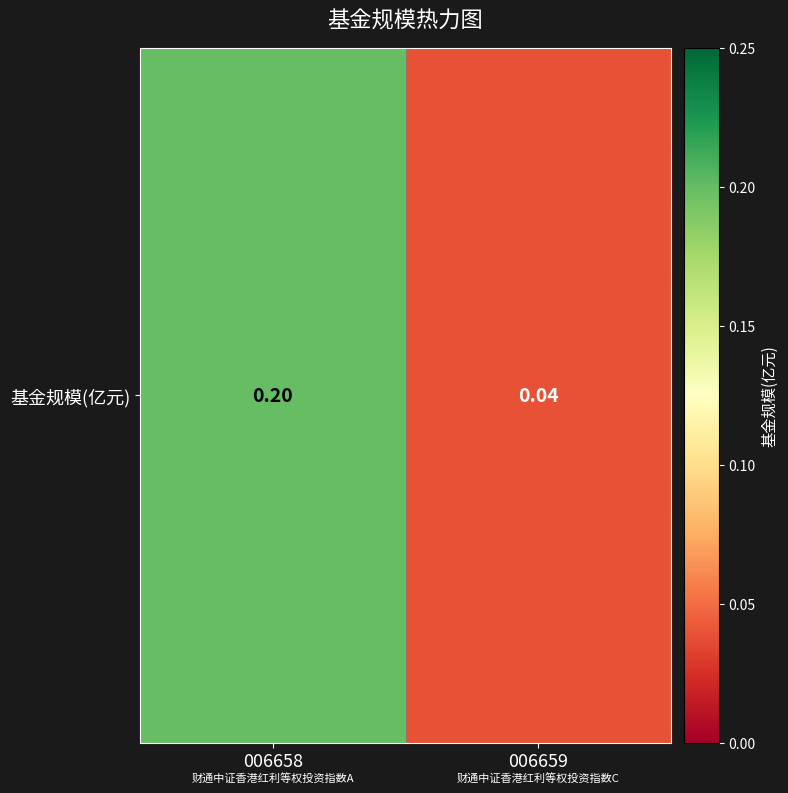

Rank the categories by value from highest to lowest.

006658, 006659